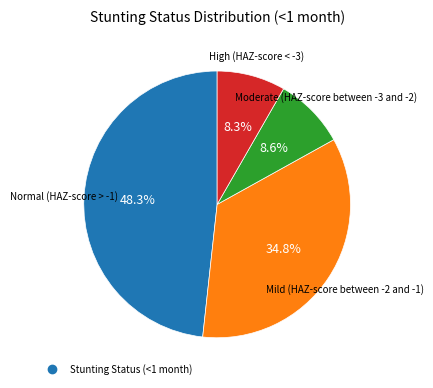

Is there any slice that represents more than half of the pie?

No